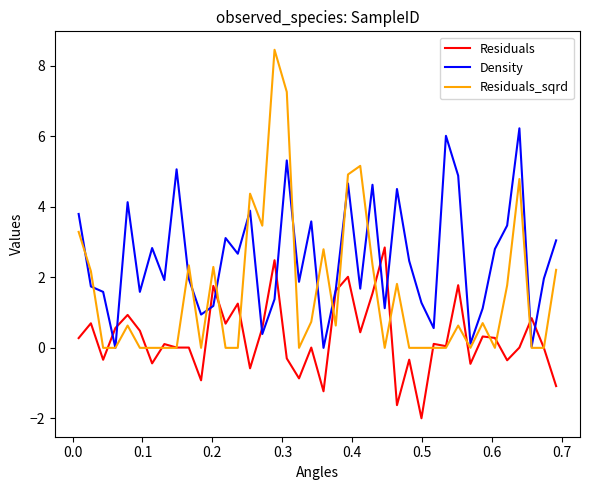

List the series in order of their peak value, lowest first.

Residuals, Density, Residuals_sqrd